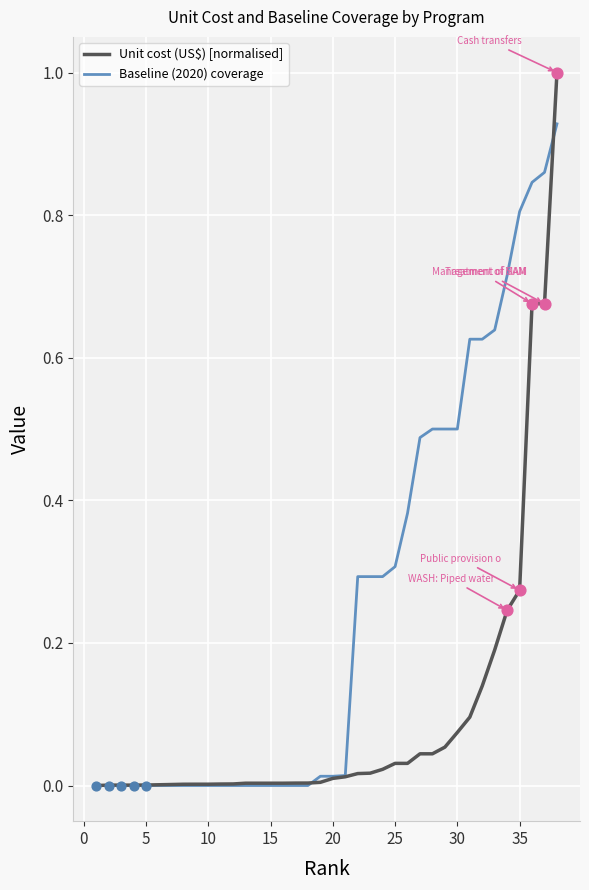

List the series in order of their overall mean, lowest first.

Unit cost (US$) [normalised], Baseline (2020) coverage